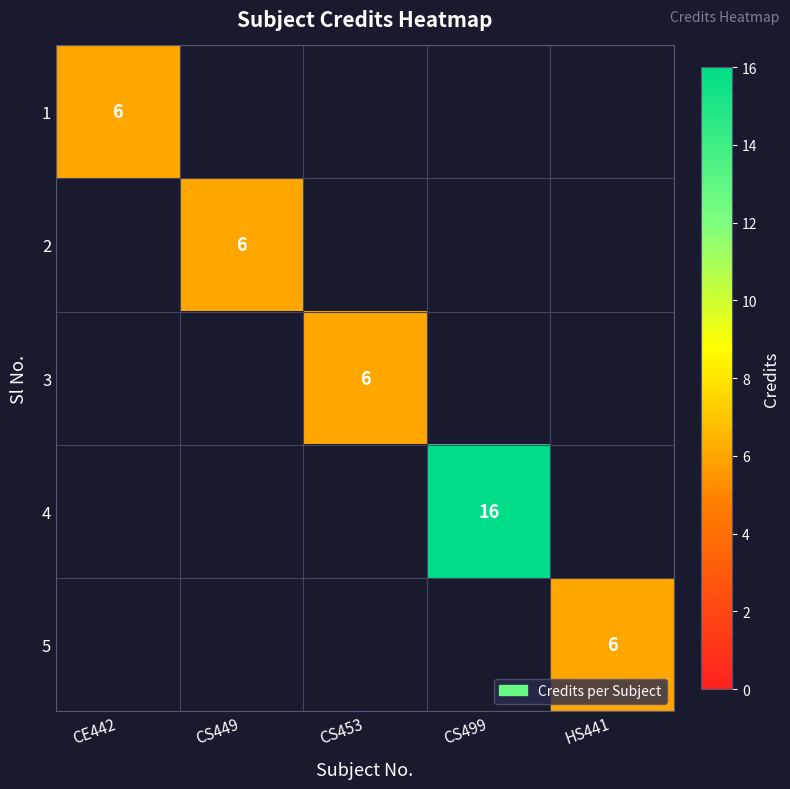

Is the value of 5 at CS449 greater than the value of 4 at CS453?

No